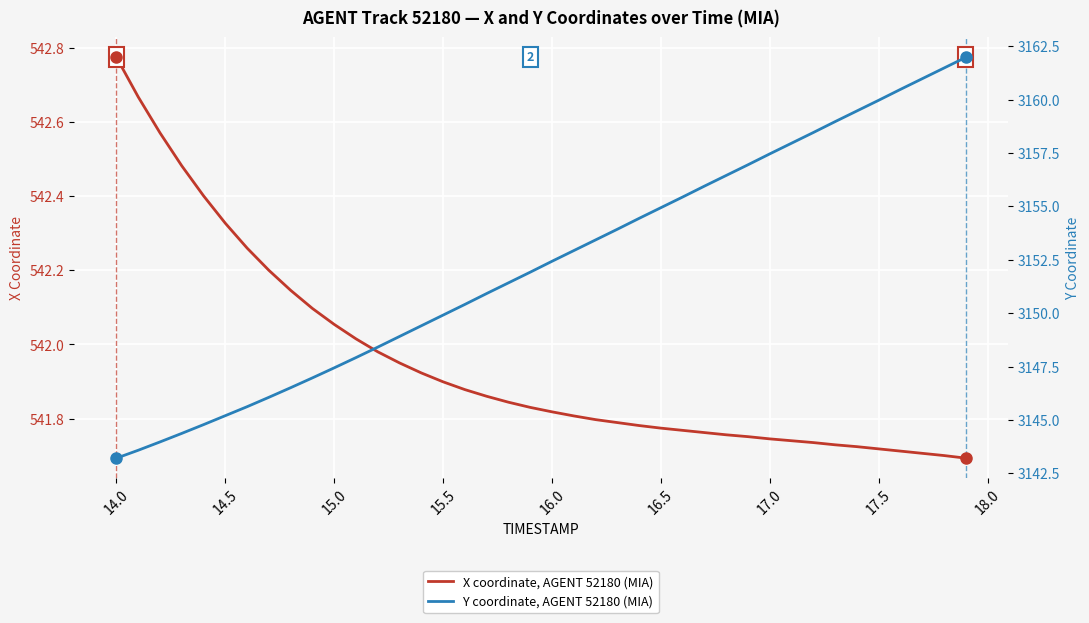

Is the value of X coordinate, AGENT 52180 (MIA) at 24 greater than the value of Y coordinate, AGENT 52180 (MIA) at 13.5?

No